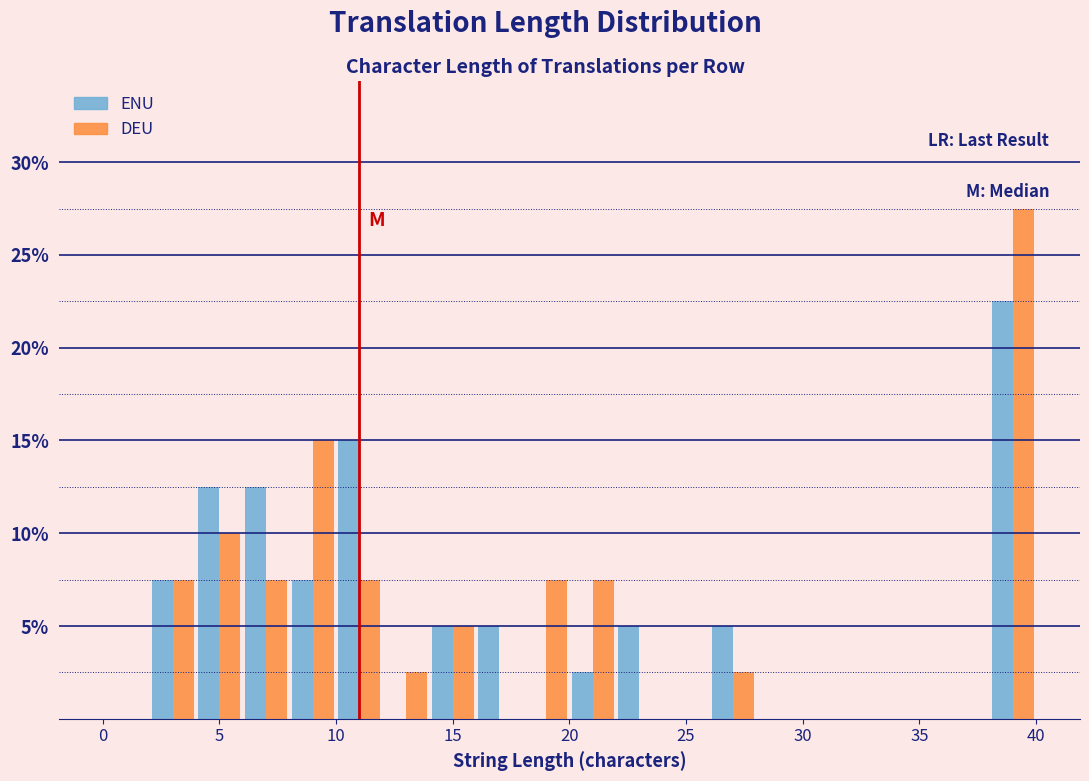

What is the height of the ENU bar covering 4 to 6 on the x-axis? The values are not printed on the chart, so give them approximately, as read against the axis.

12.5